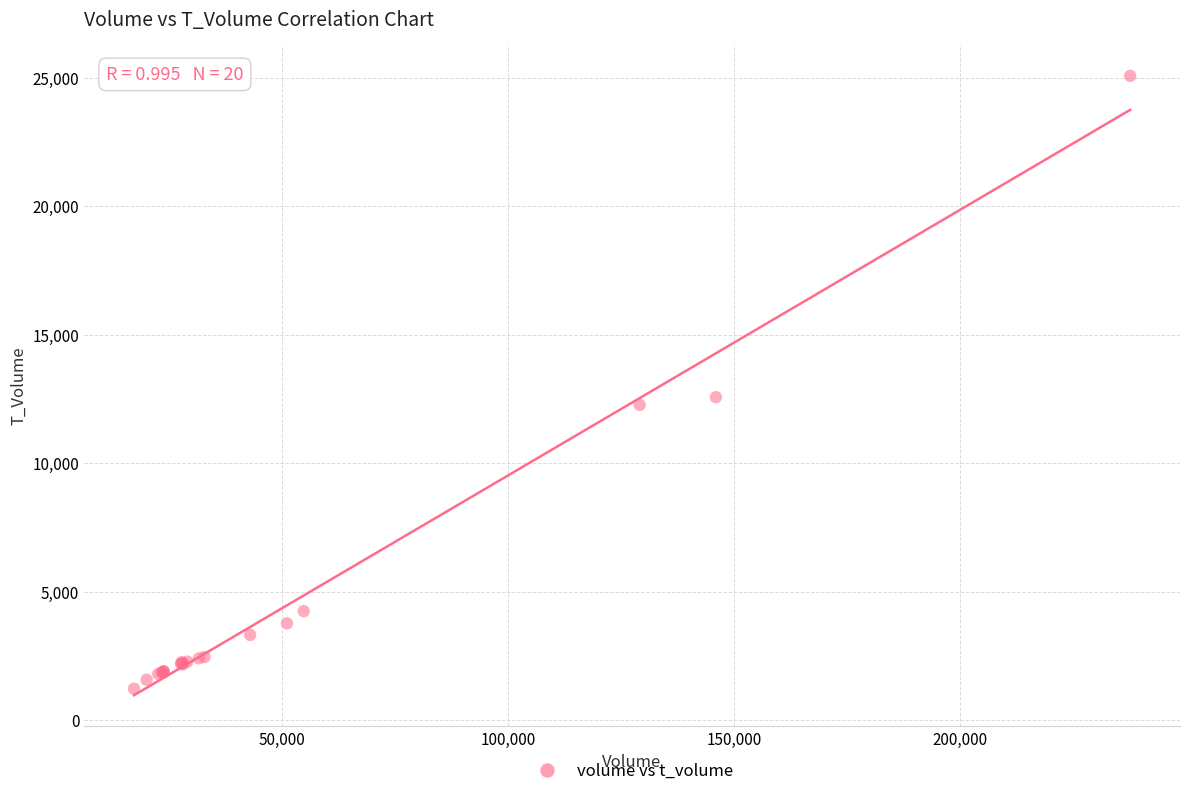

What Y value in the scatter plot is closest to 13146?

12567